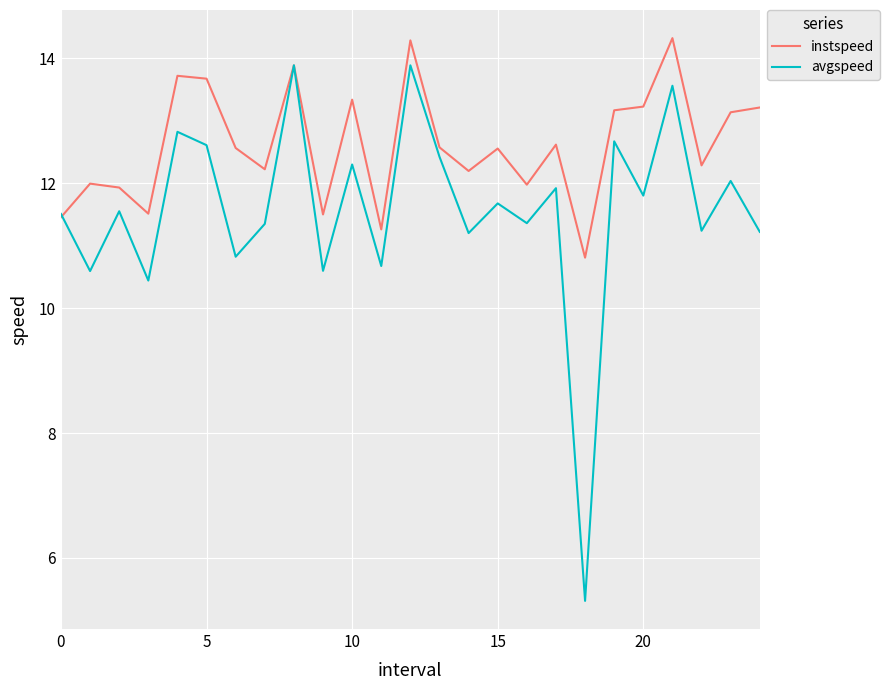

What is the minimum value for instspeed?

10.8